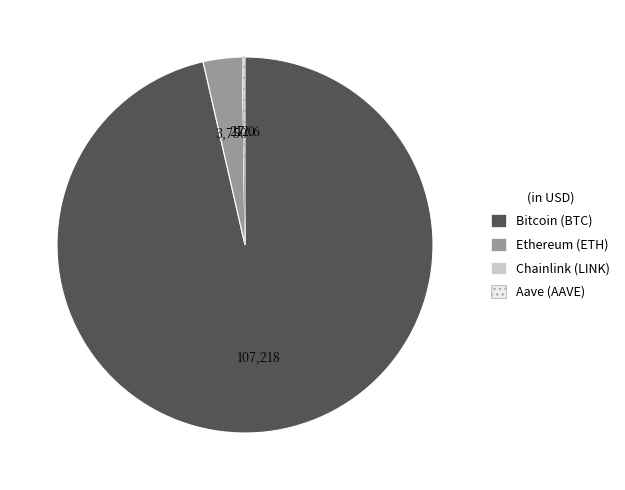

True or false: Bitcoin accounts for 96% of the total.

True